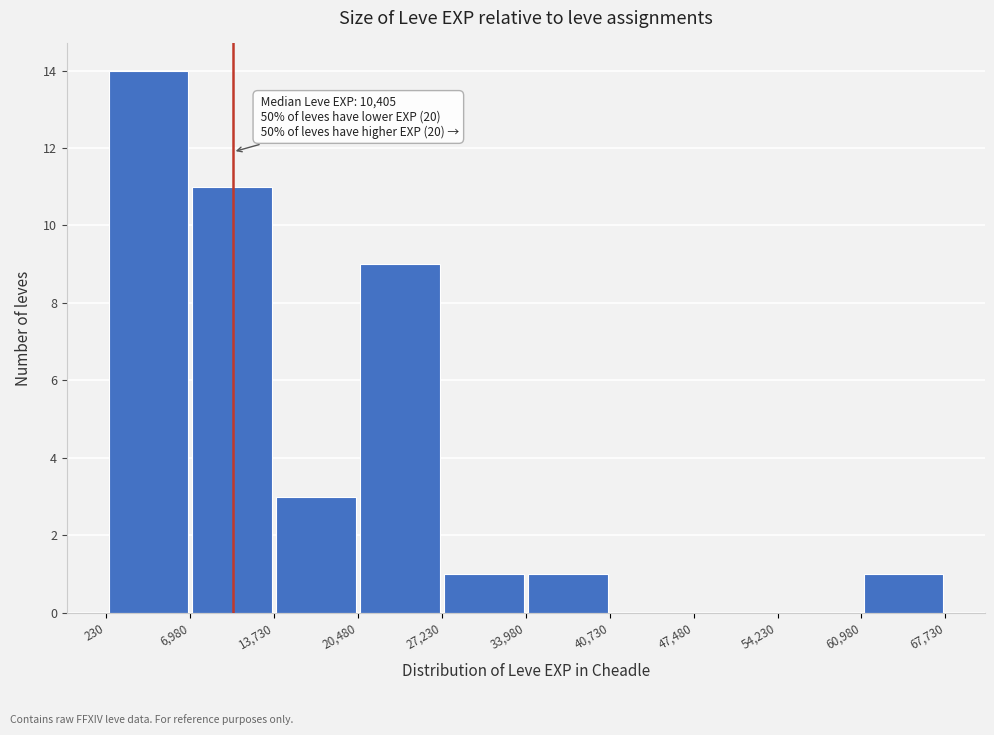

Which range on the x-axis has the tallest bar?

230 to 6,980